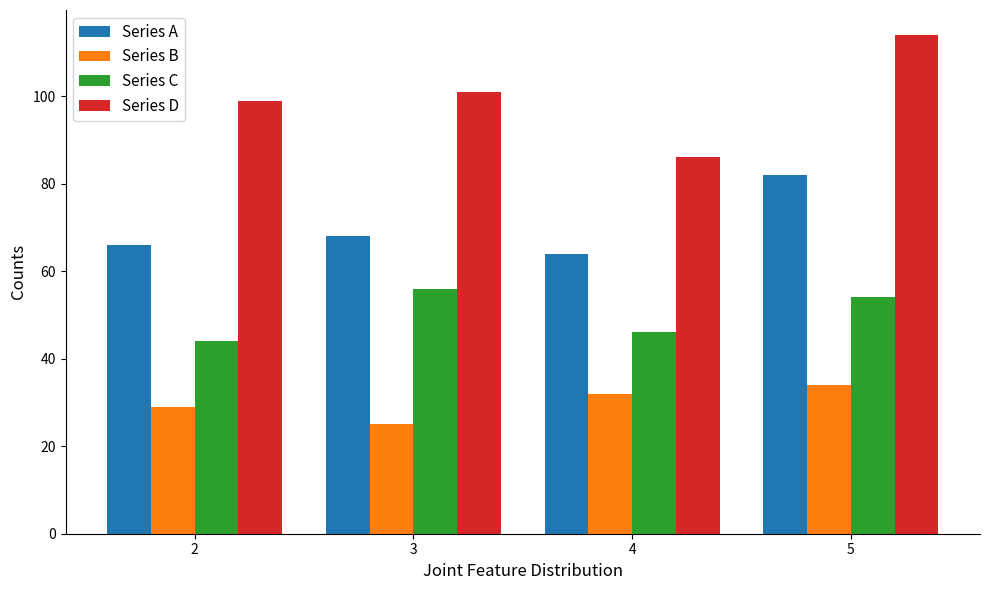

What is the value of the Series C bar at the 1st from the left?

44